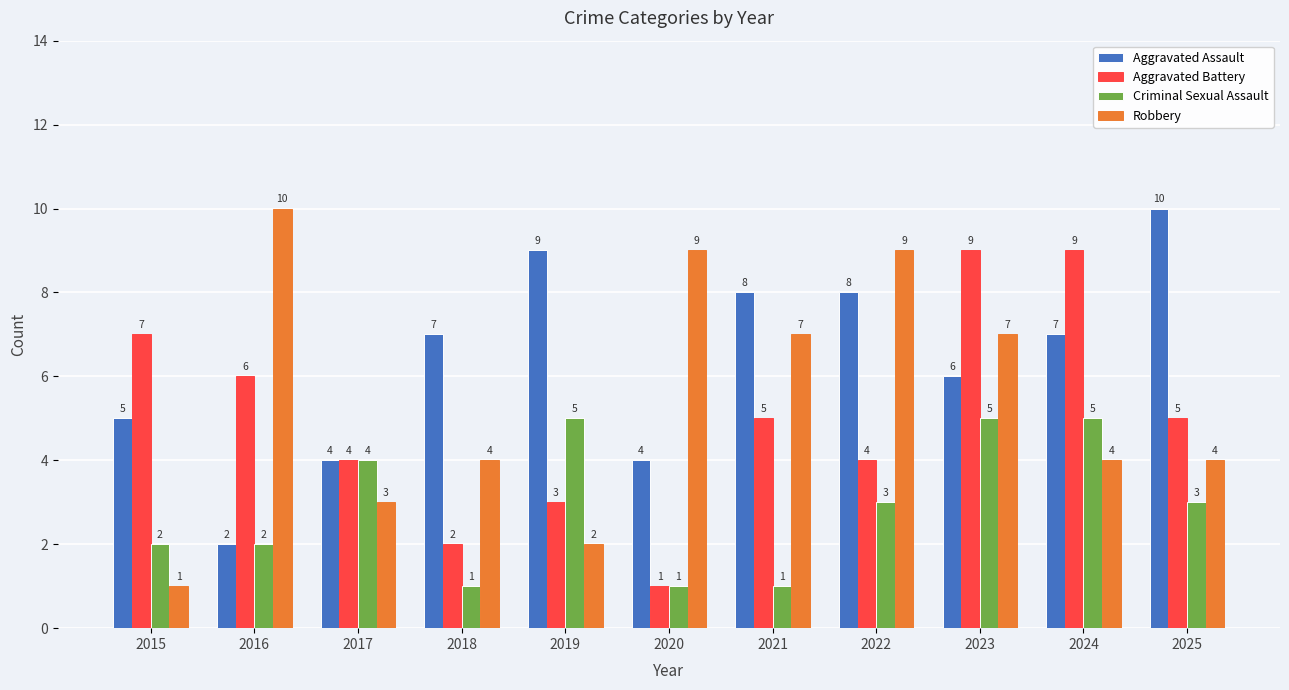

Reading right to left, extract all data points from this chart.

Aggravated Assault: 10	7	6	8	8	4	9	7	4	2	5
Aggravated Battery: 5	9	9	4	5	1	3	2	4	6	7
Criminal Sexual Assault: 3	5	5	3	1	1	5	1	4	2	2
Robbery: 4	4	7	9	7	9	2	4	3	10	1